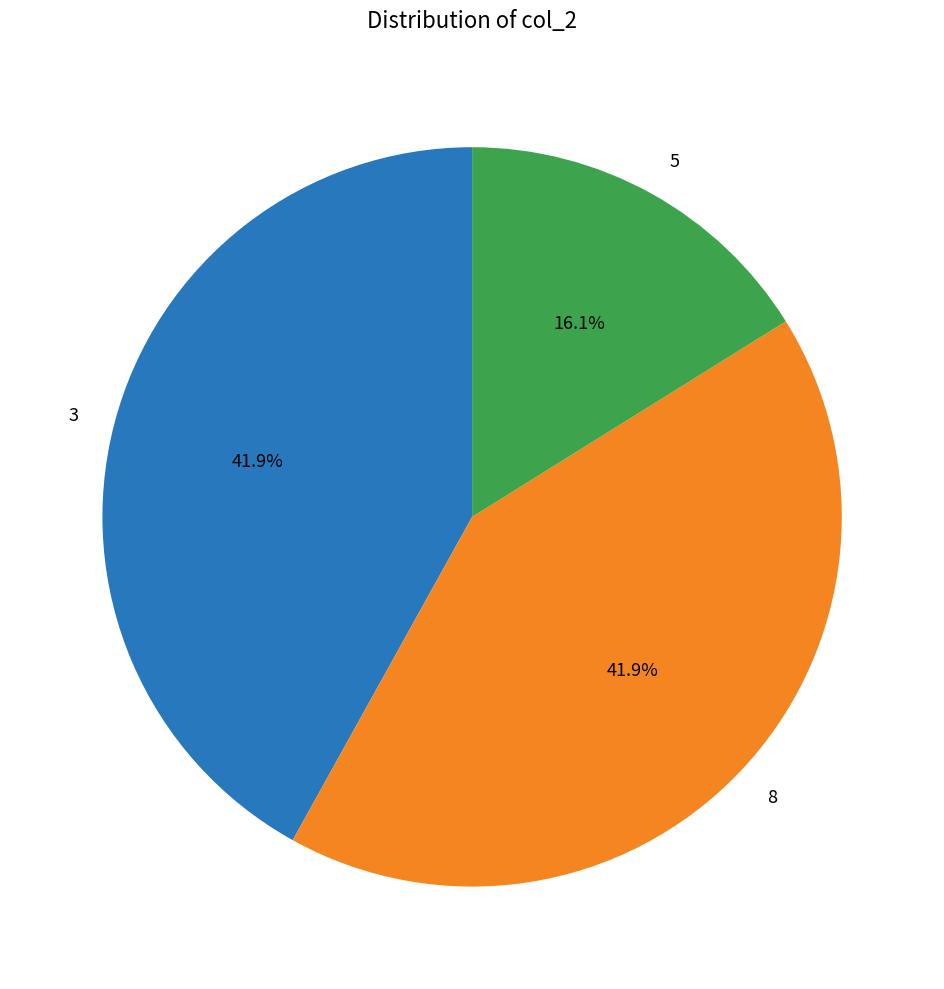

Count the number of slices in the pie.

3